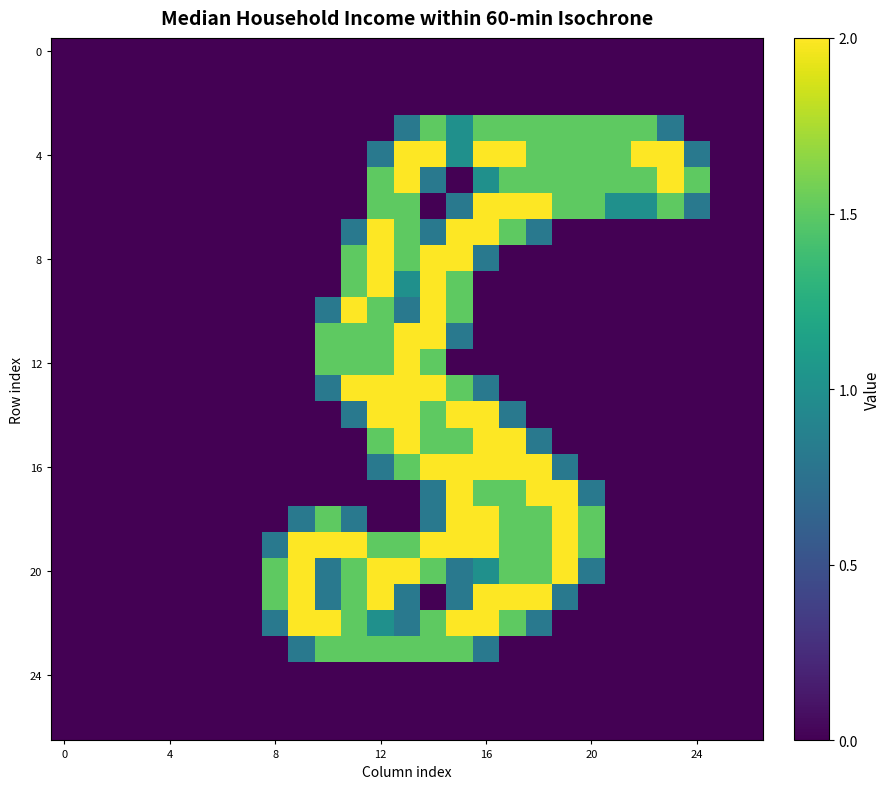

At which category is the sum across all series the highest?

14